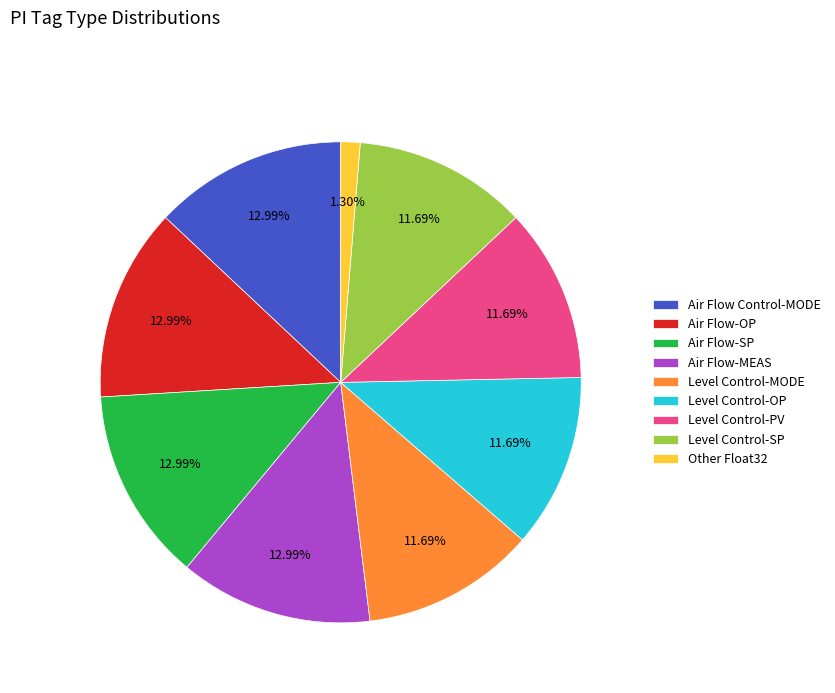

Does any single category account for the majority?

No